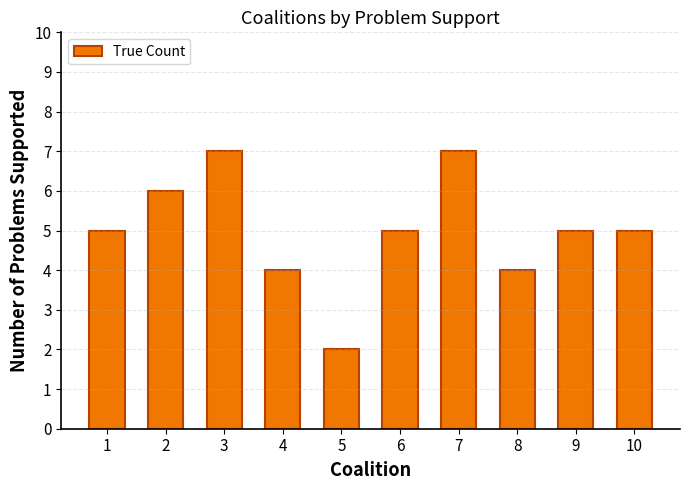

Reading left to right, list all the values displayed in this chart.

5	6	7	4	2	5	7	4	5	5